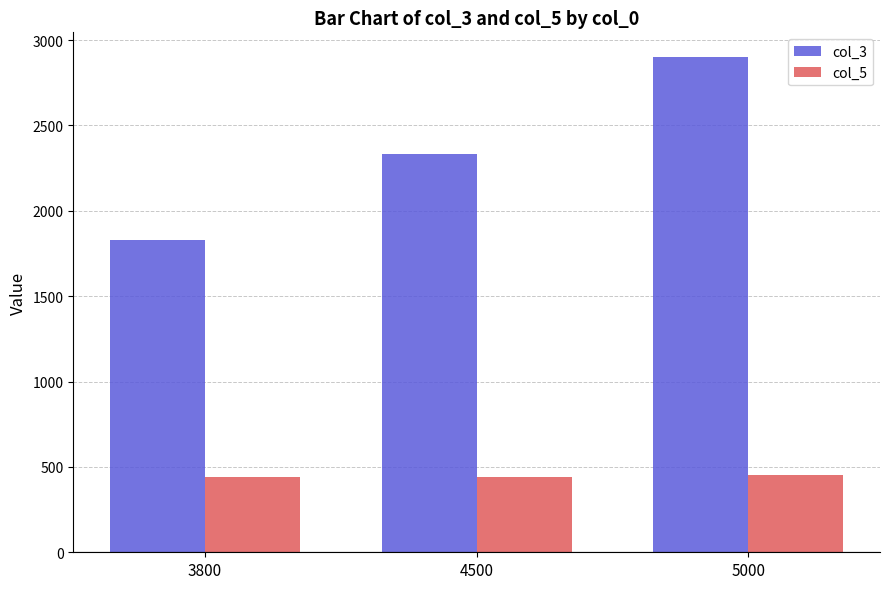

How many col_5 values are between 440 and 455?

3